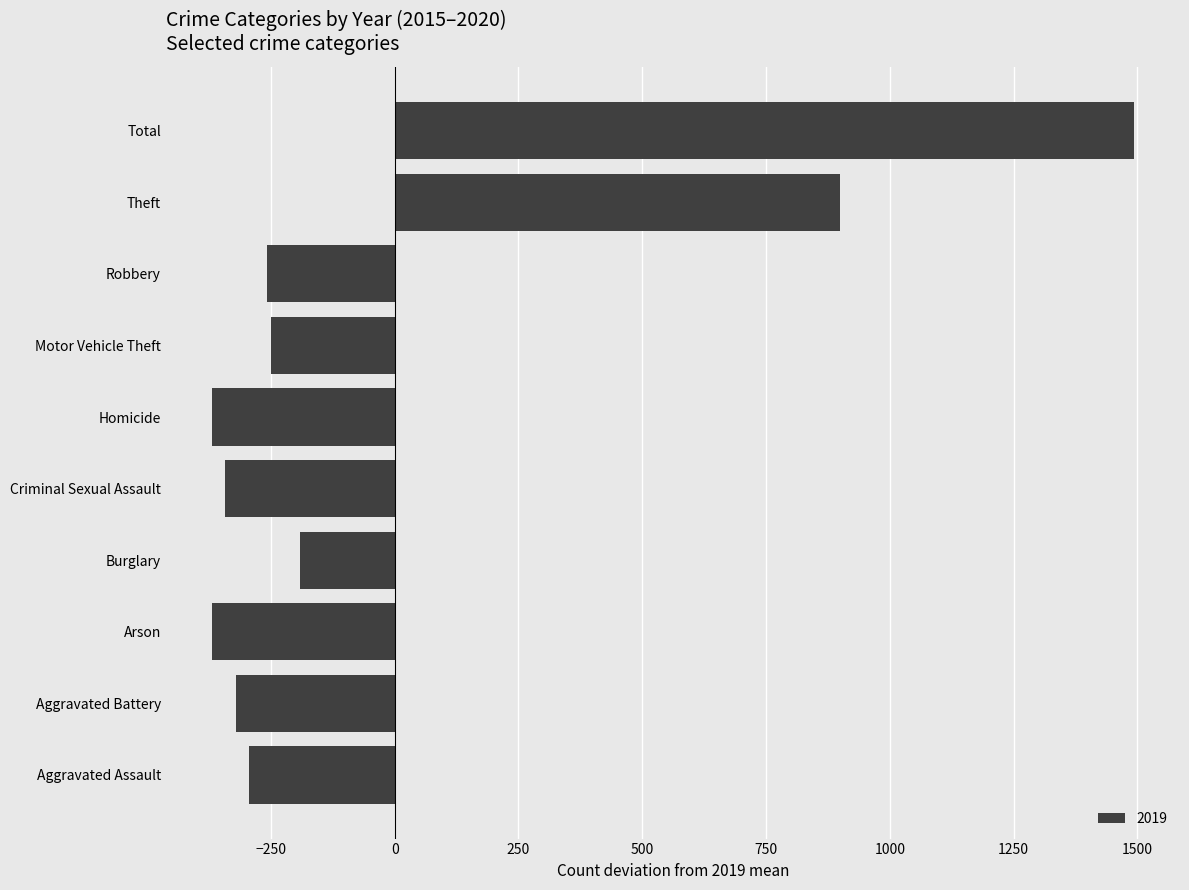

Are the bars horizontal?

Yes